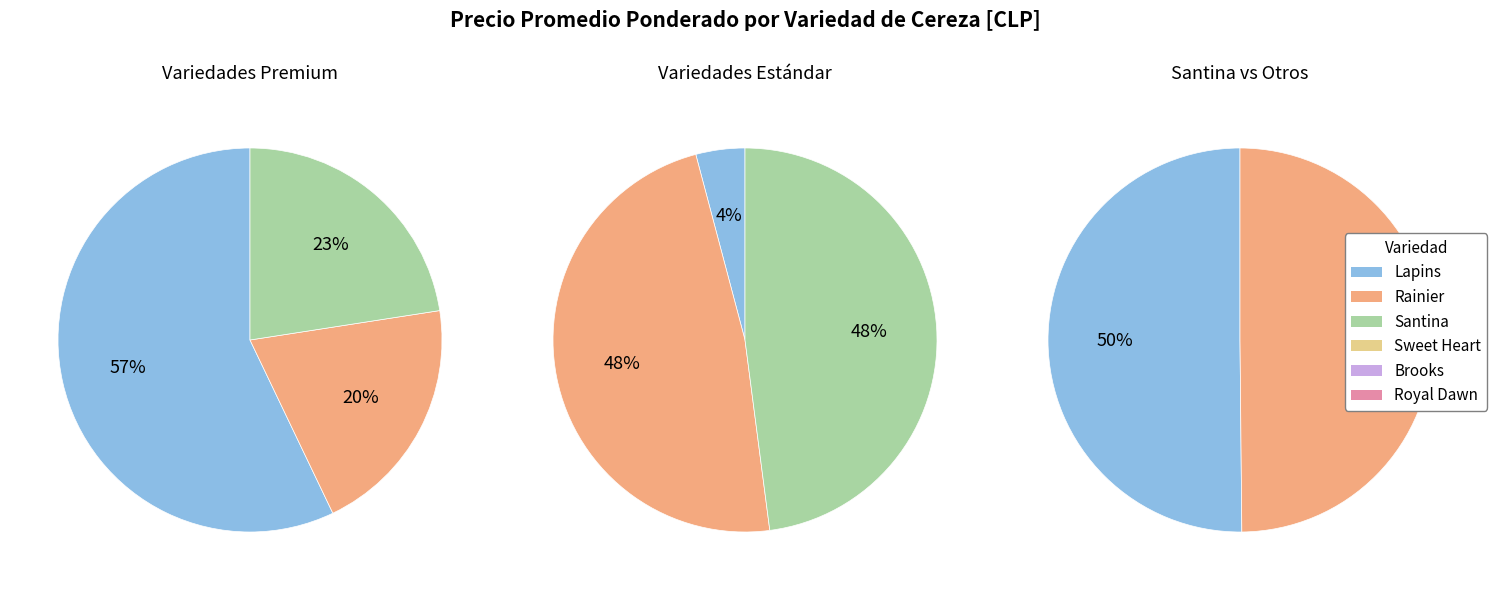

Which slice is the smallest?

Sweet Heart